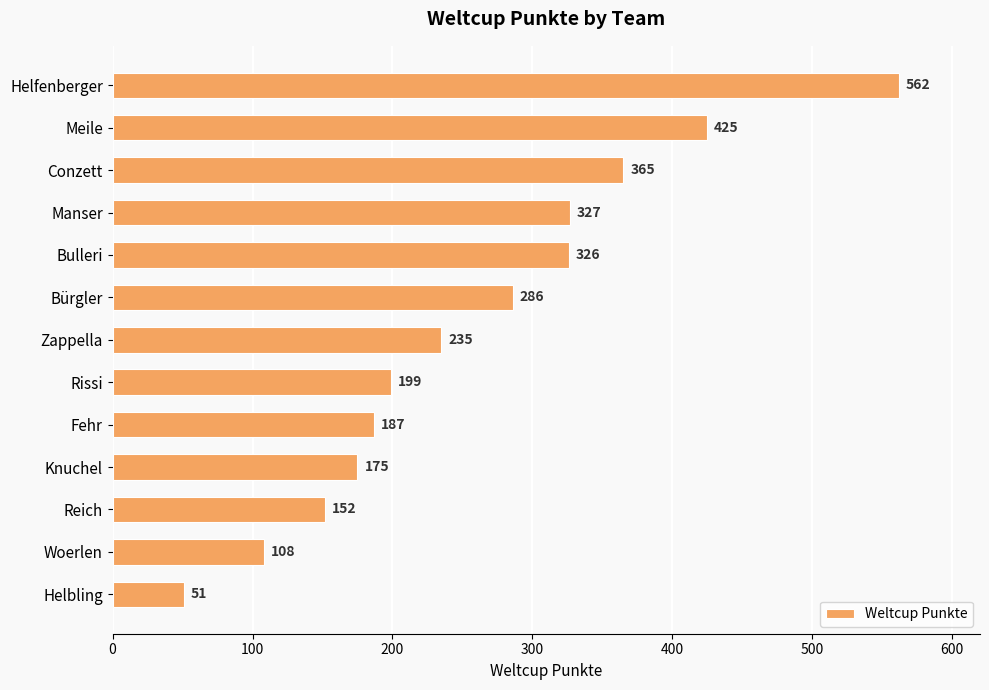

Which has a higher value, Helfenberger or Reich?

Helfenberger